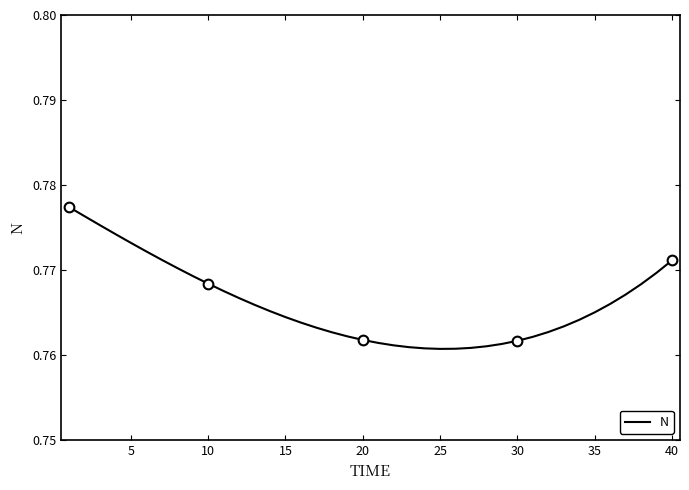

True or false: N has a value of 1.1 at 20.

False